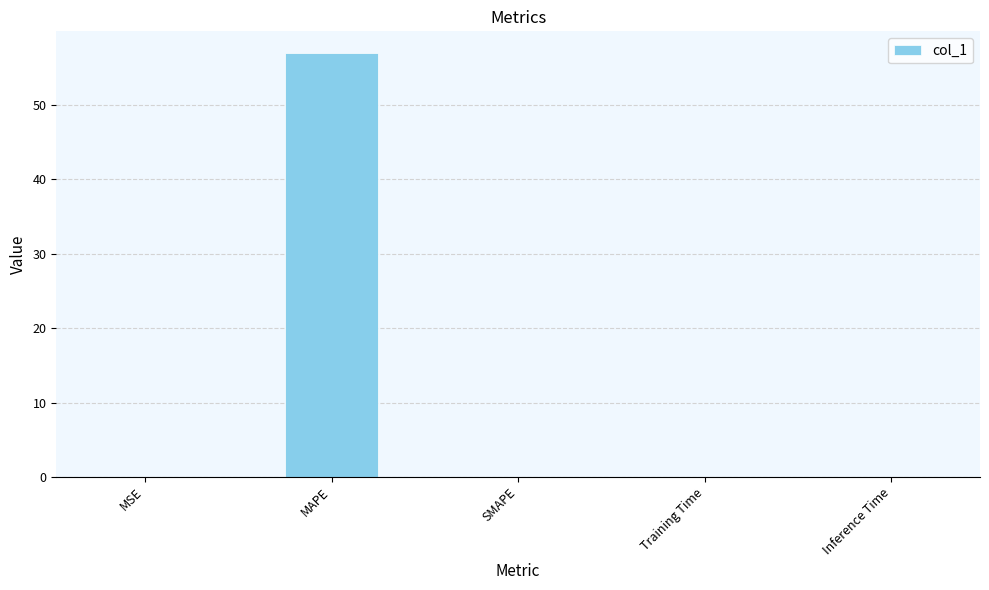

True or false: the data shows 0.0 at Inference Time.

True